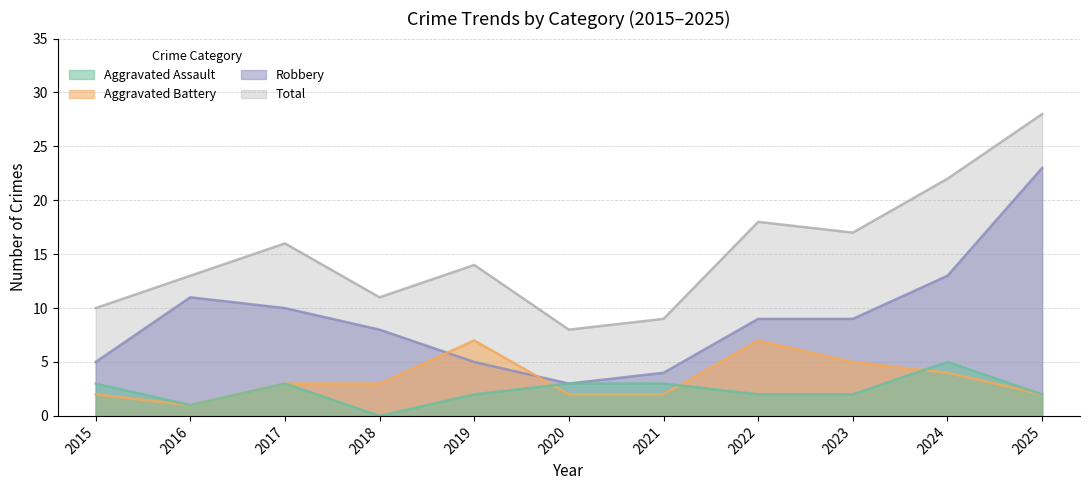

Where is the first local minimum for Aggravated Assault?

2016